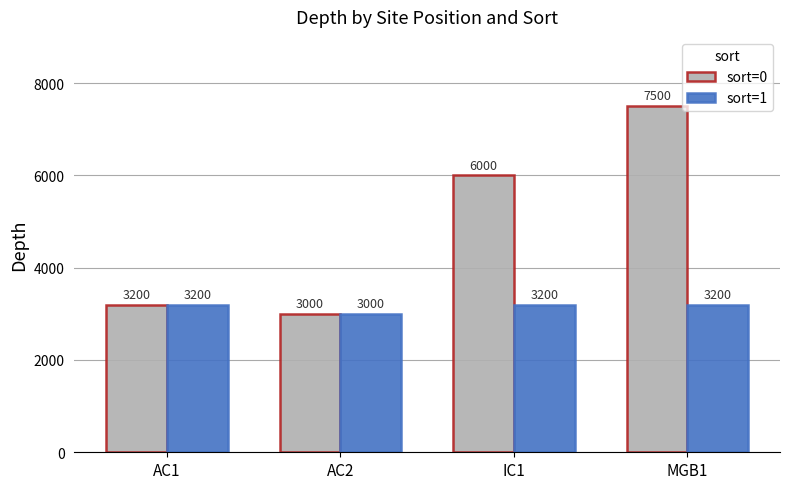

Is the value of sort=0 at MGB1 greater than the value of sort=1 at AC2?

Yes